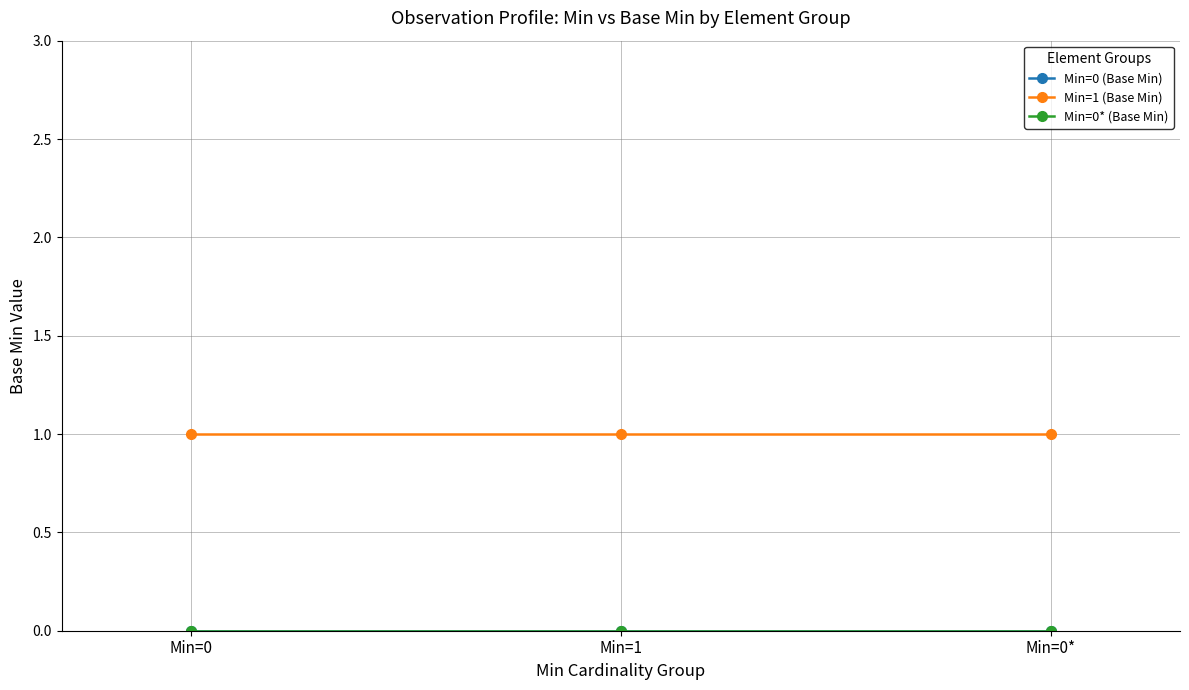

What are all the series names shown in the legend?

Min=0 (Base Min), Min=1 (Base Min), Min=0* (Base Min)